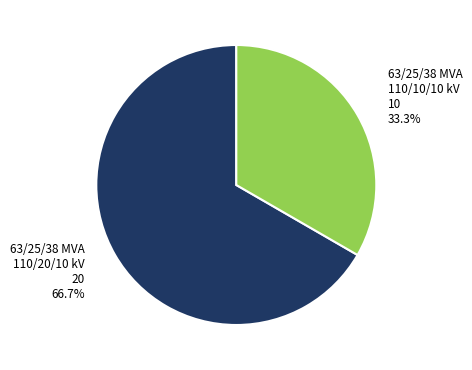

How many slices are in this pie chart?

2